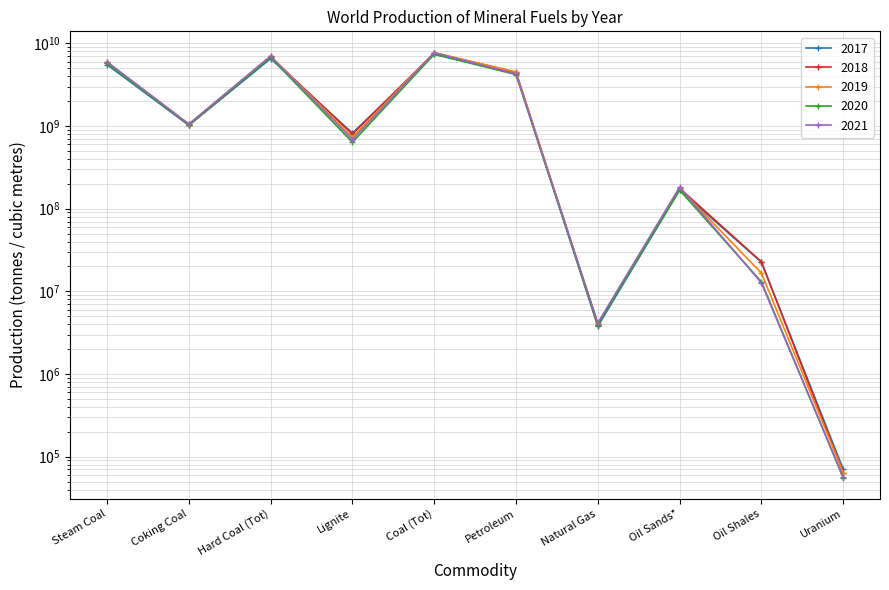

At which category does the chart reach its minimum across all series?

Uranium